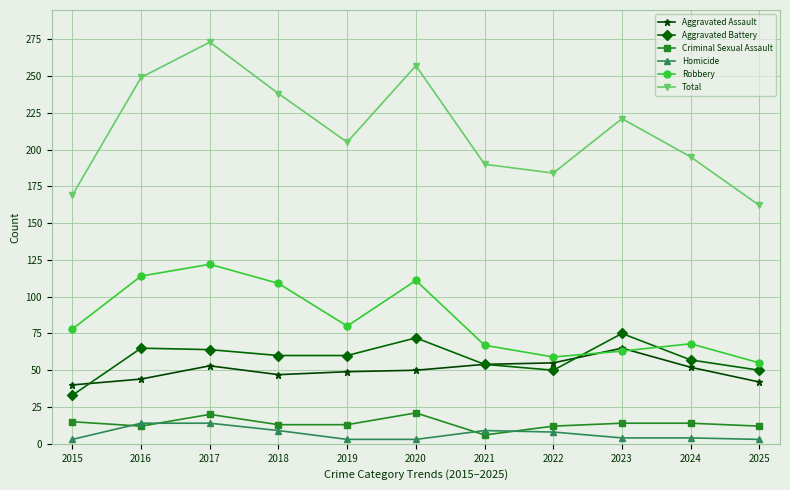

What is the maximum value shown in the chart?

273